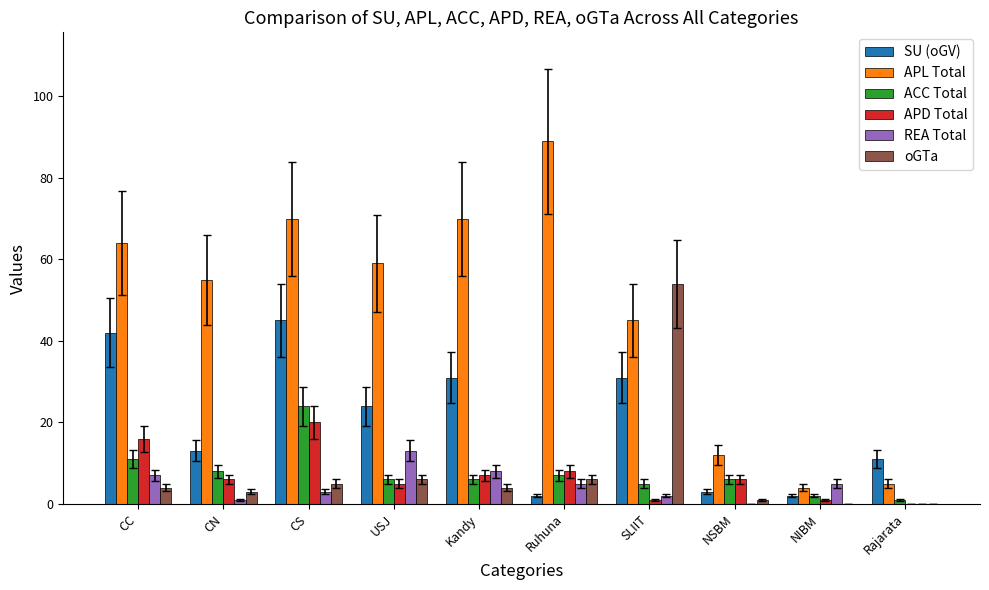

What is the difference between the APD Total values at Rajarata and CS?

20